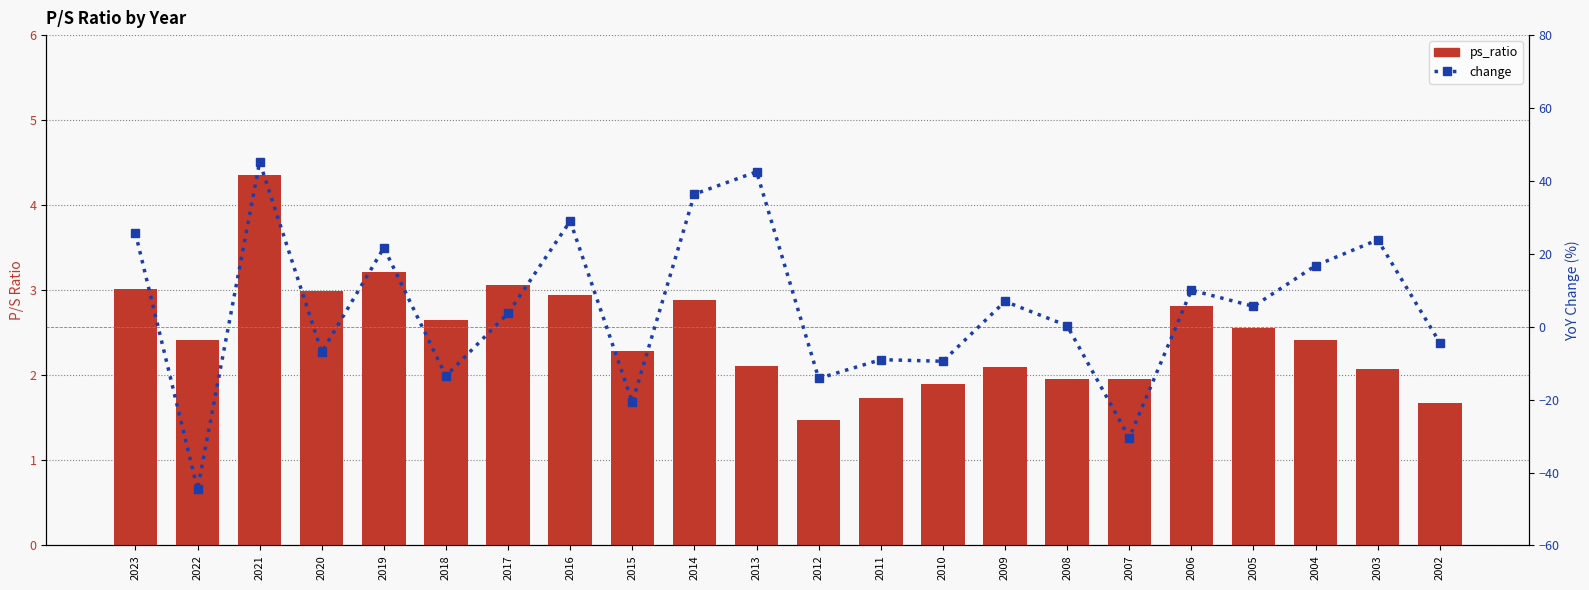

How many data points in ps_ratio are above 2?

16